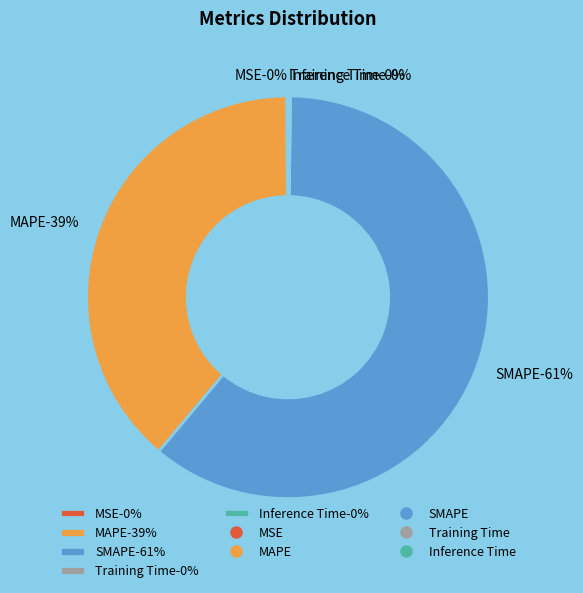

True or false: MAPE accounts for 52% of the total.

False